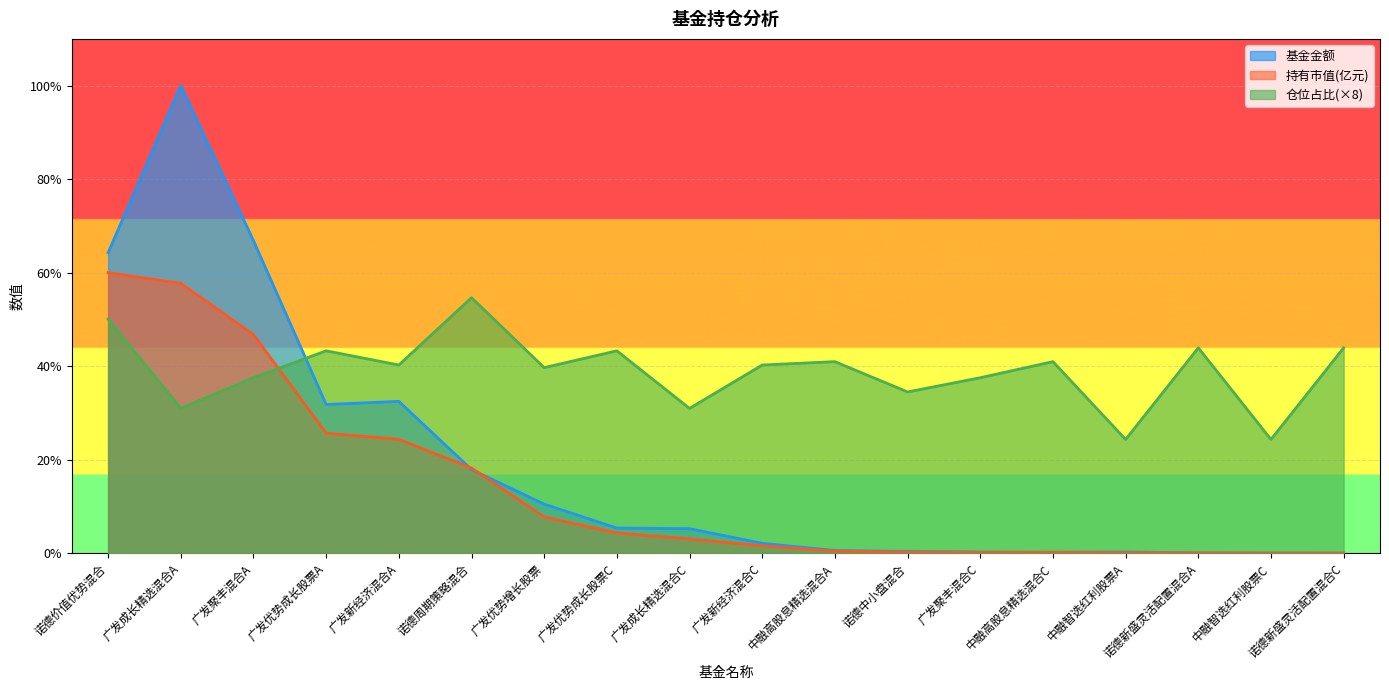

How many categories are shown in the chart?

18